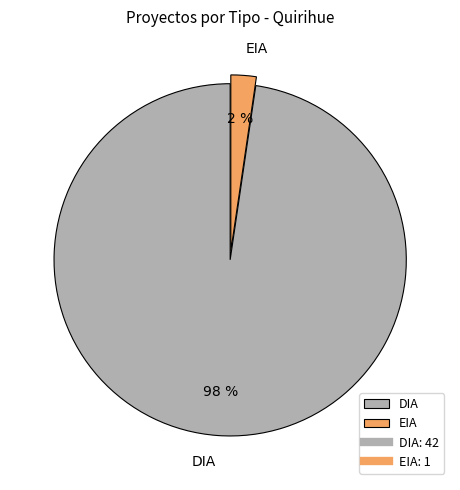

To the nearest percent, what is the average slice percentage?

50%